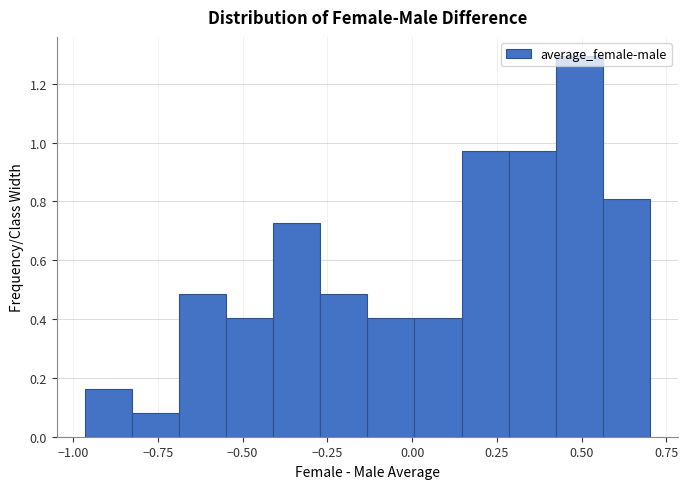

Read against the x-axis, roughly where is the centre of the tallest bar?

0.50